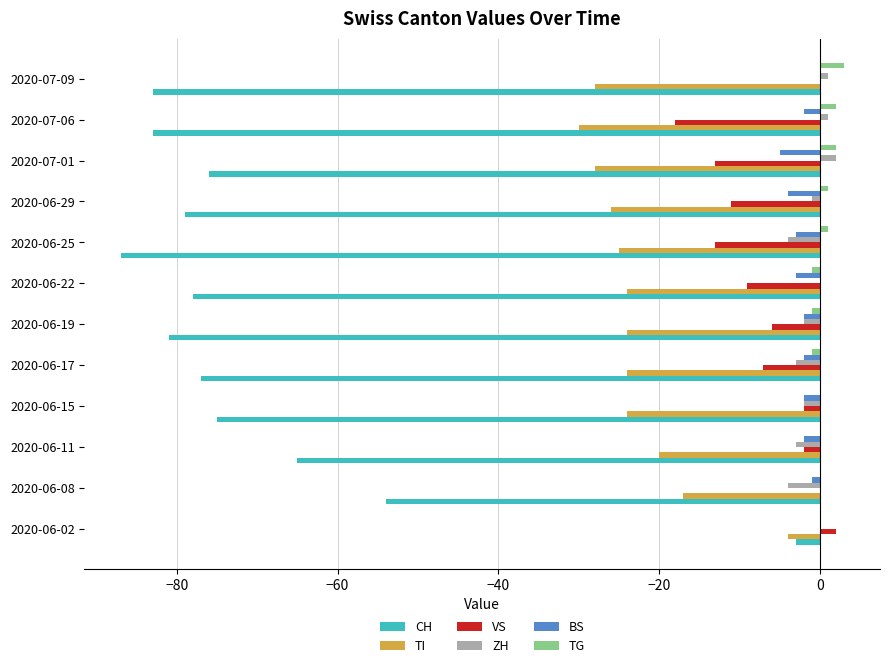

Is the value of VS at 2020-06-29 greater than the value of TI at 2020-07-01?

Yes